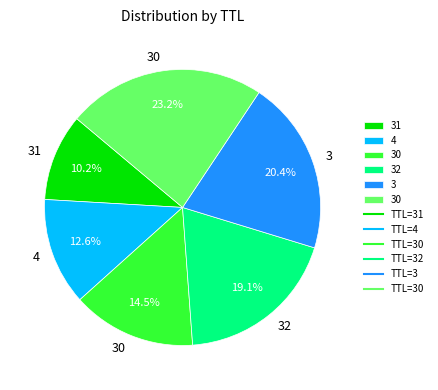

How many segments does this pie chart have?

6